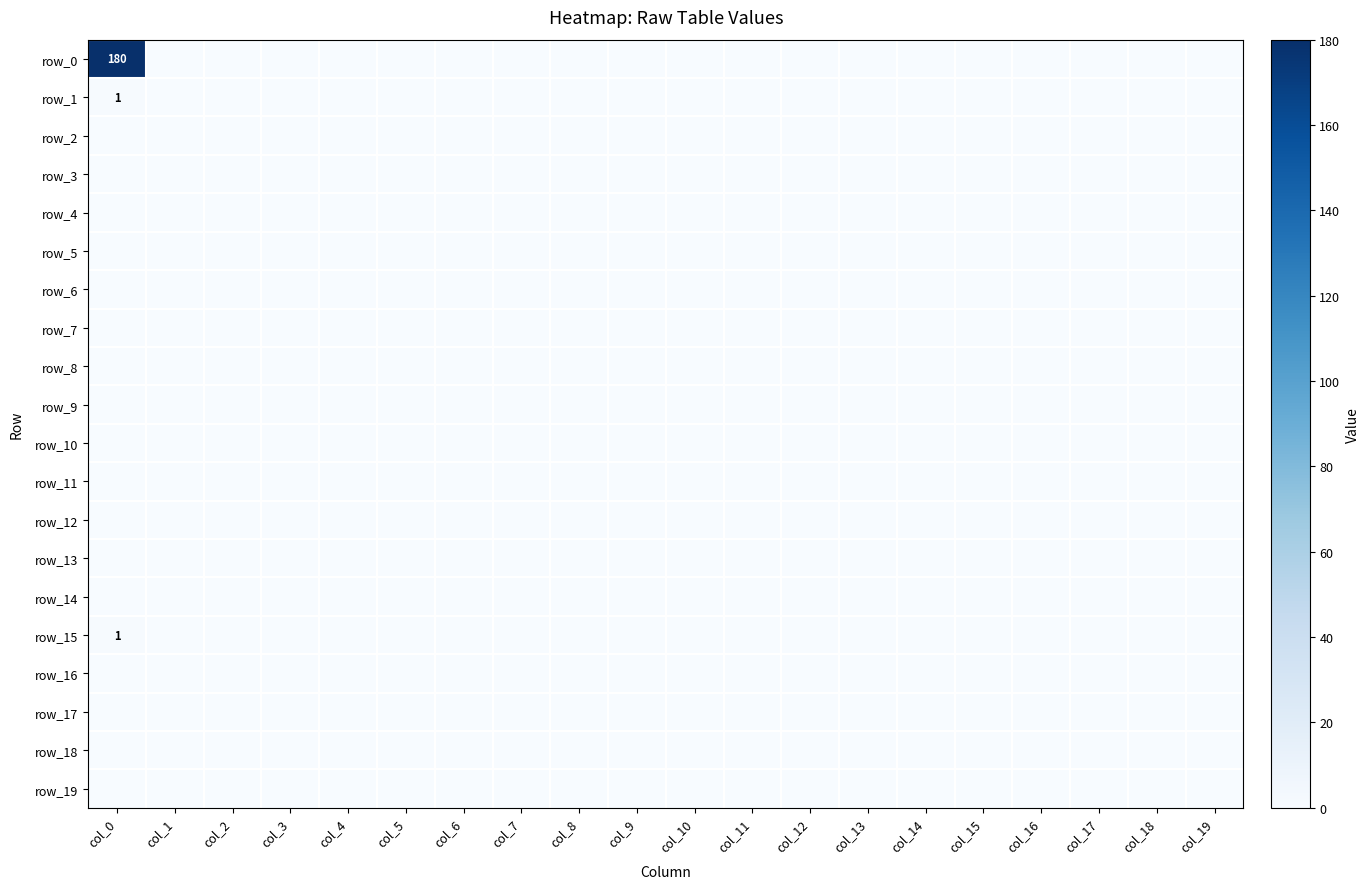

Which label corresponds to the largest value in the chart?

col_0